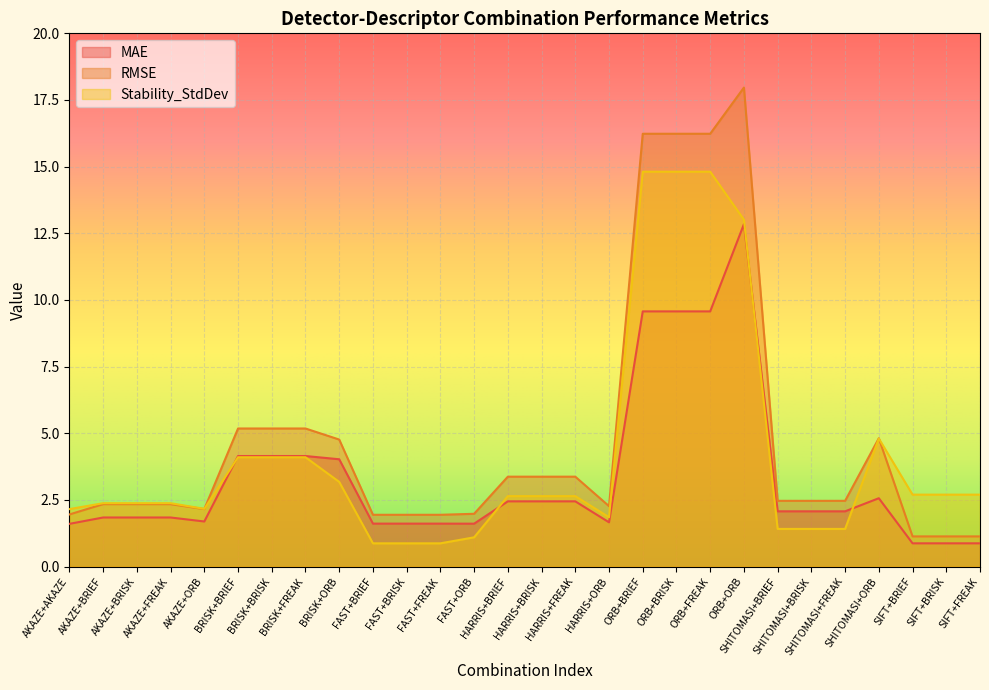

Which category has the highest value in the RMSE series?

ORB+ORB